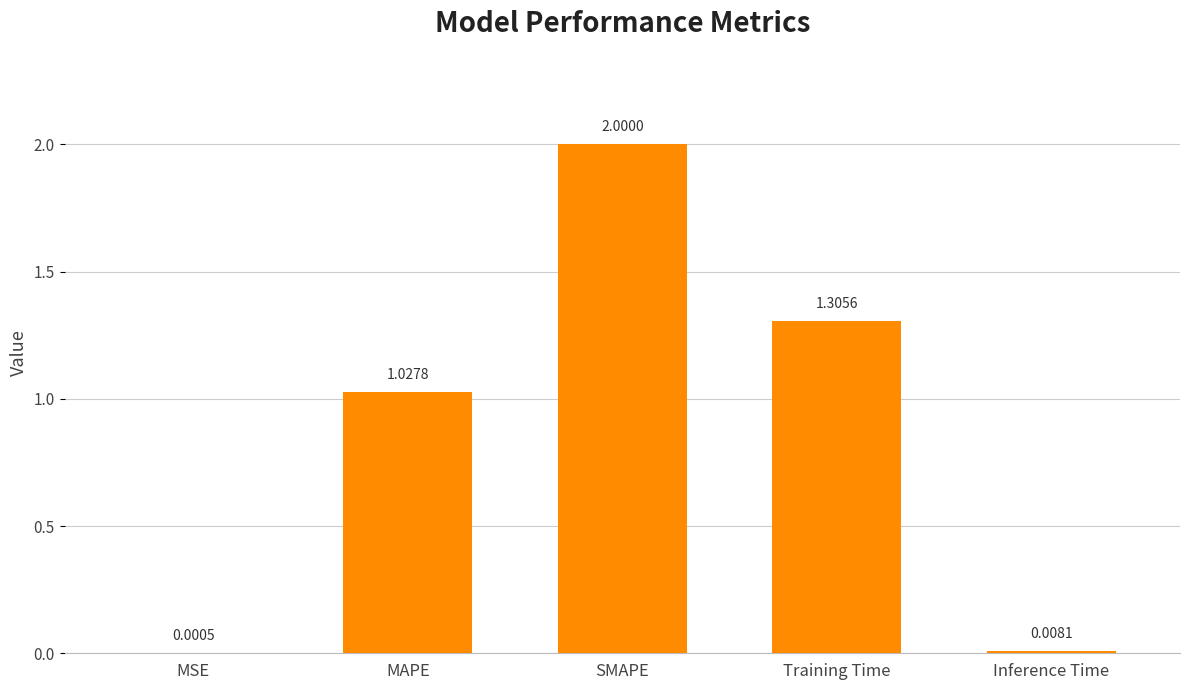

Which category has the highest value across all series?

SMAPE